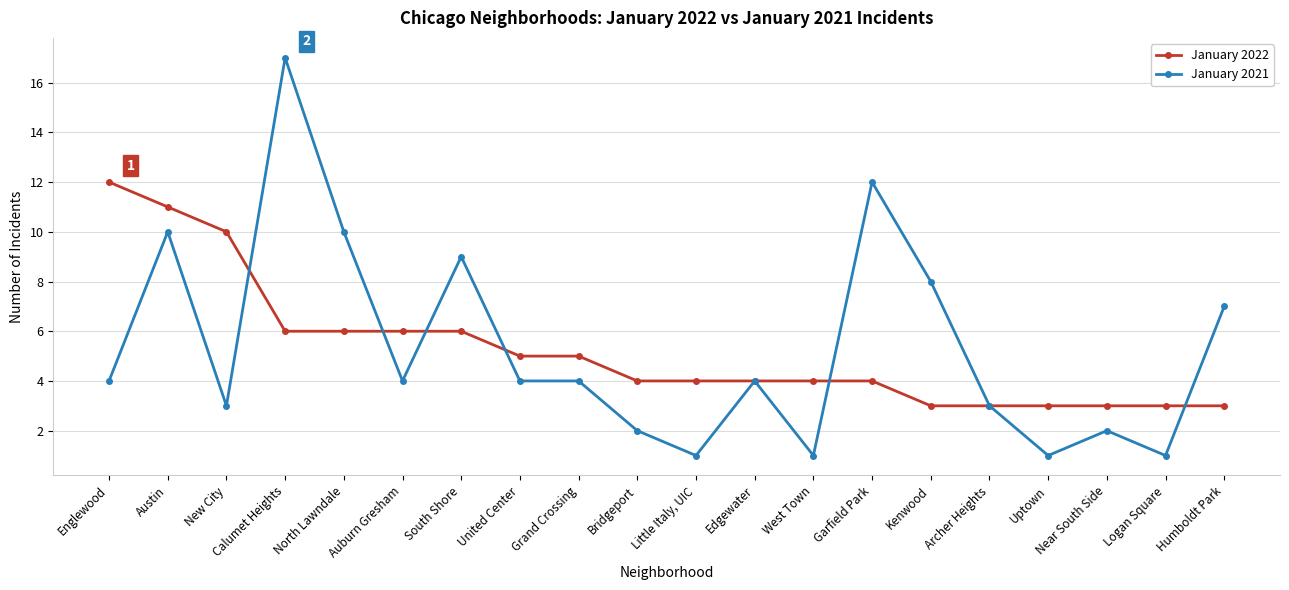

The value of January 2022 at Austin is 11. True or false?

True